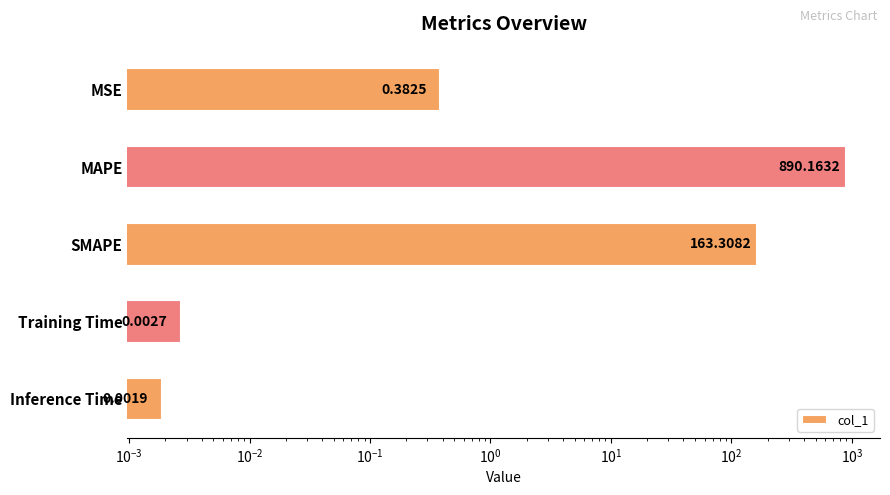

The chart shows a value of 0.0 at Training Time. True or false?

False